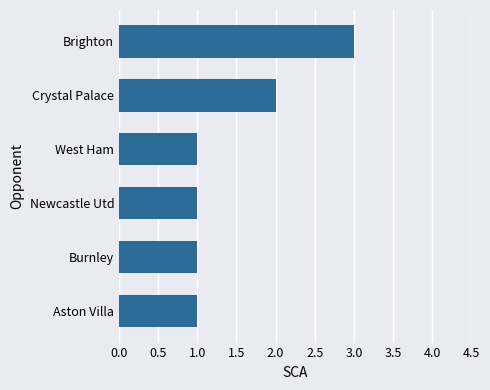

The value at Crystal Palace is 1. True or false?

False